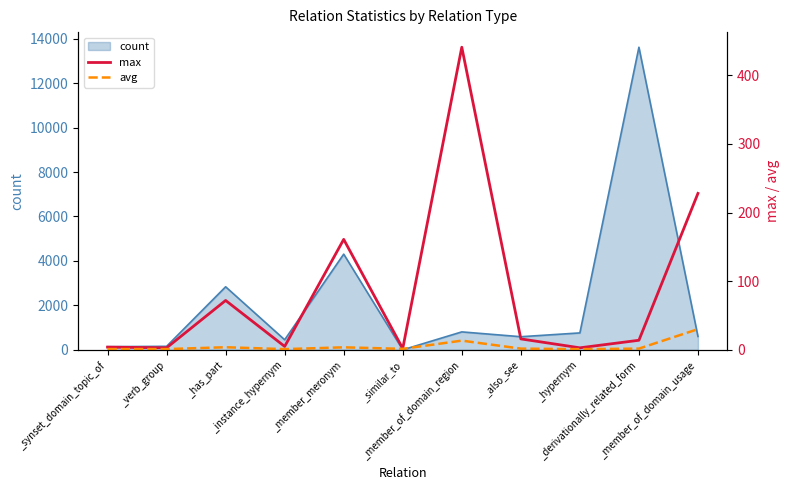

What is the highest value of the count series?

13613